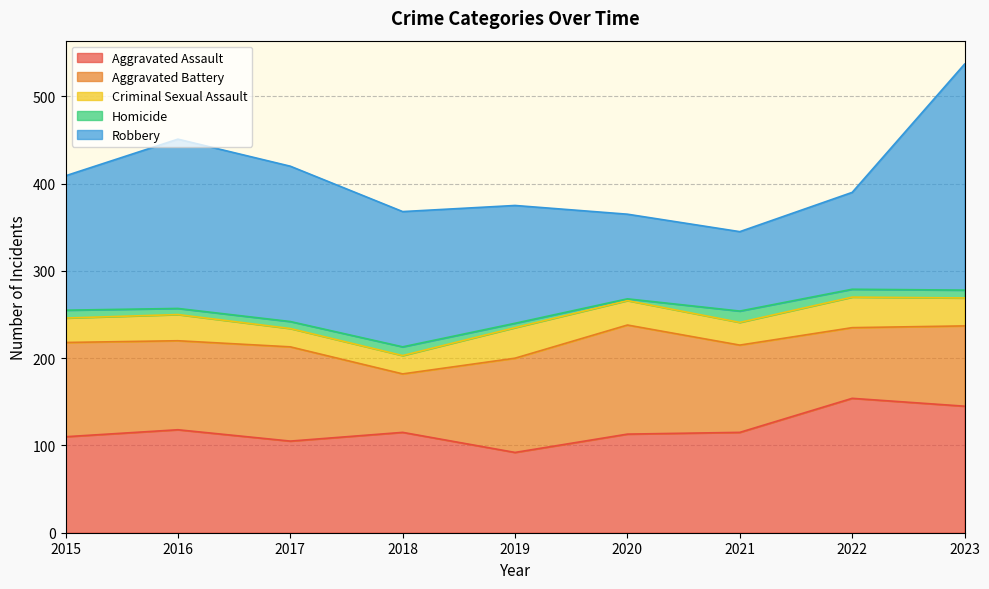

At how many categories does at least one series exceed 174?

3